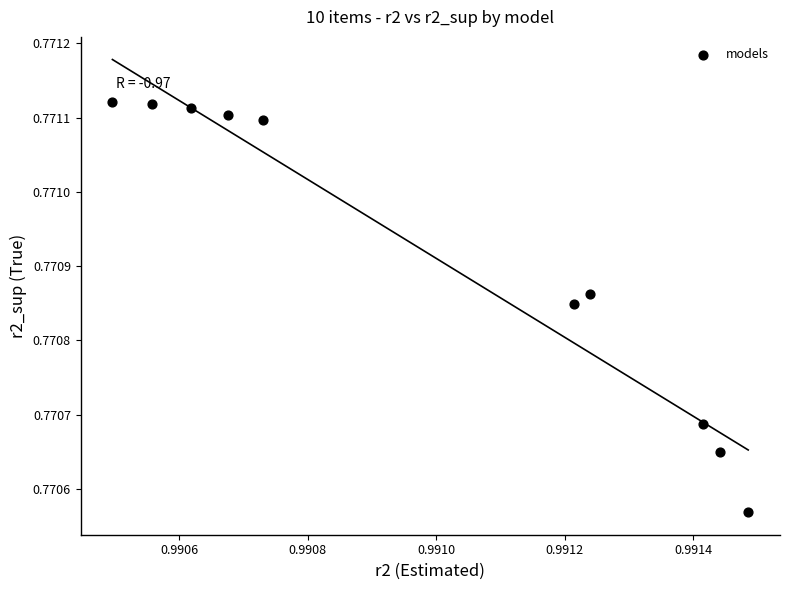

What is the average X value?

1.0